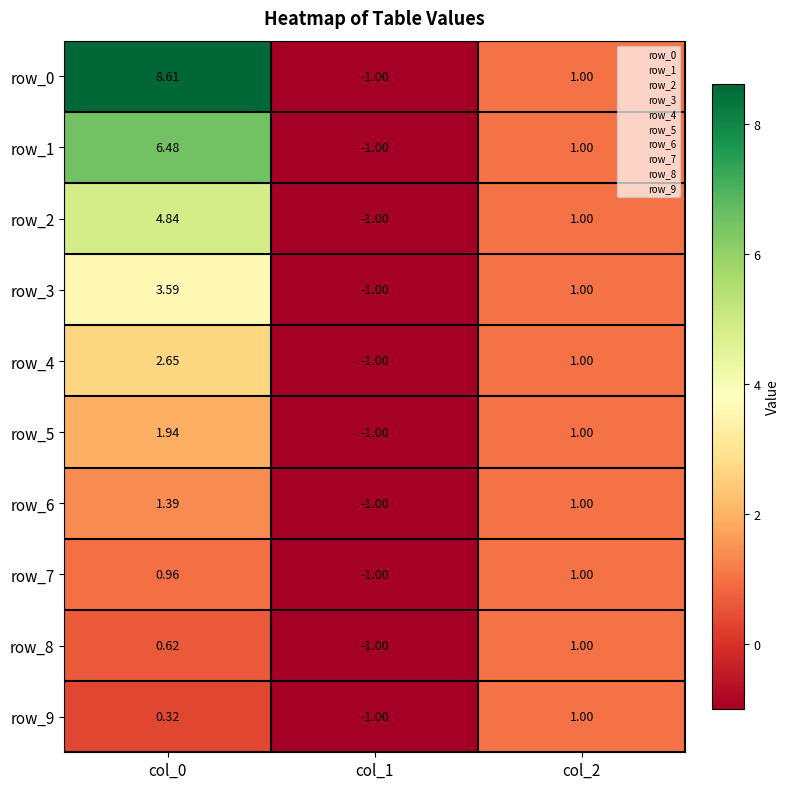

How many positive values does the row_7 series have?

2